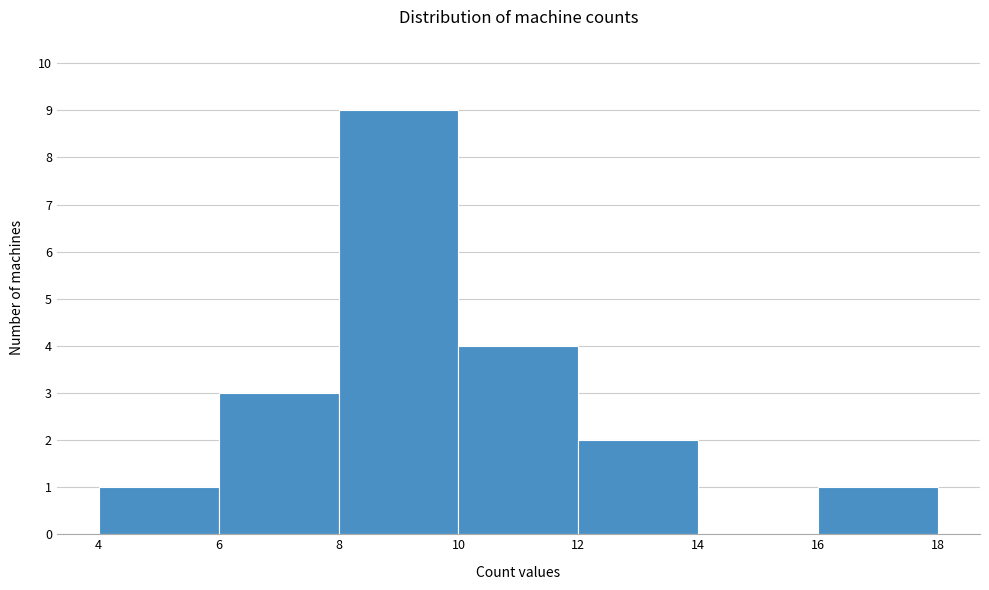

Reading left to right, transcribe this chart: for each bar, give the range it covers on the x-axis and its height. The values are not printed on the chart, so give them approximately, as read against the axis.

4 to 6: 1
6 to 8: 3
8 to 10: 9
10 to 12: 4
12 to 14: 2
14 to 16: 0
16 to 18: 1